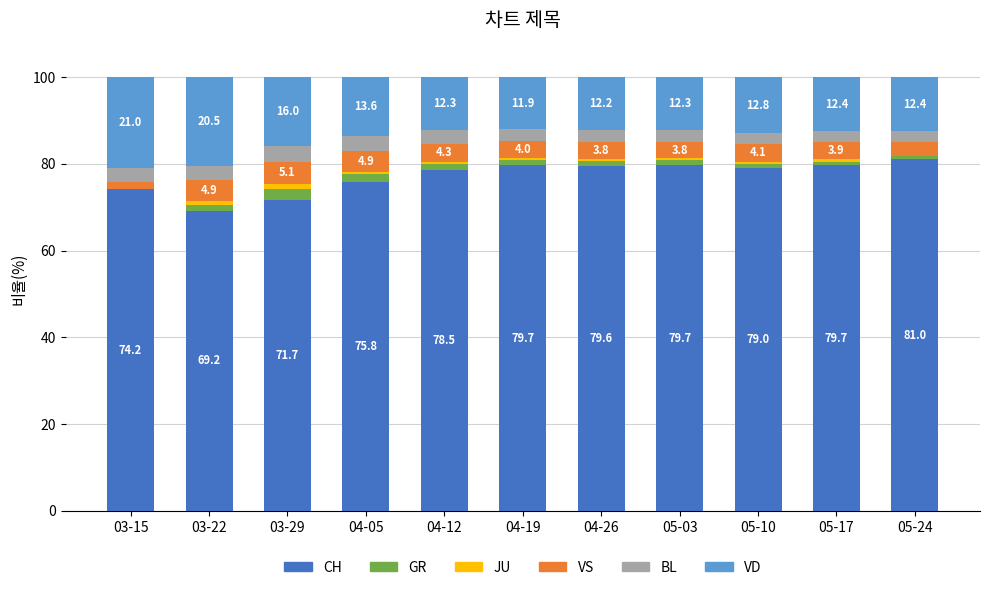

What is the highest value of the CH series?

81.0